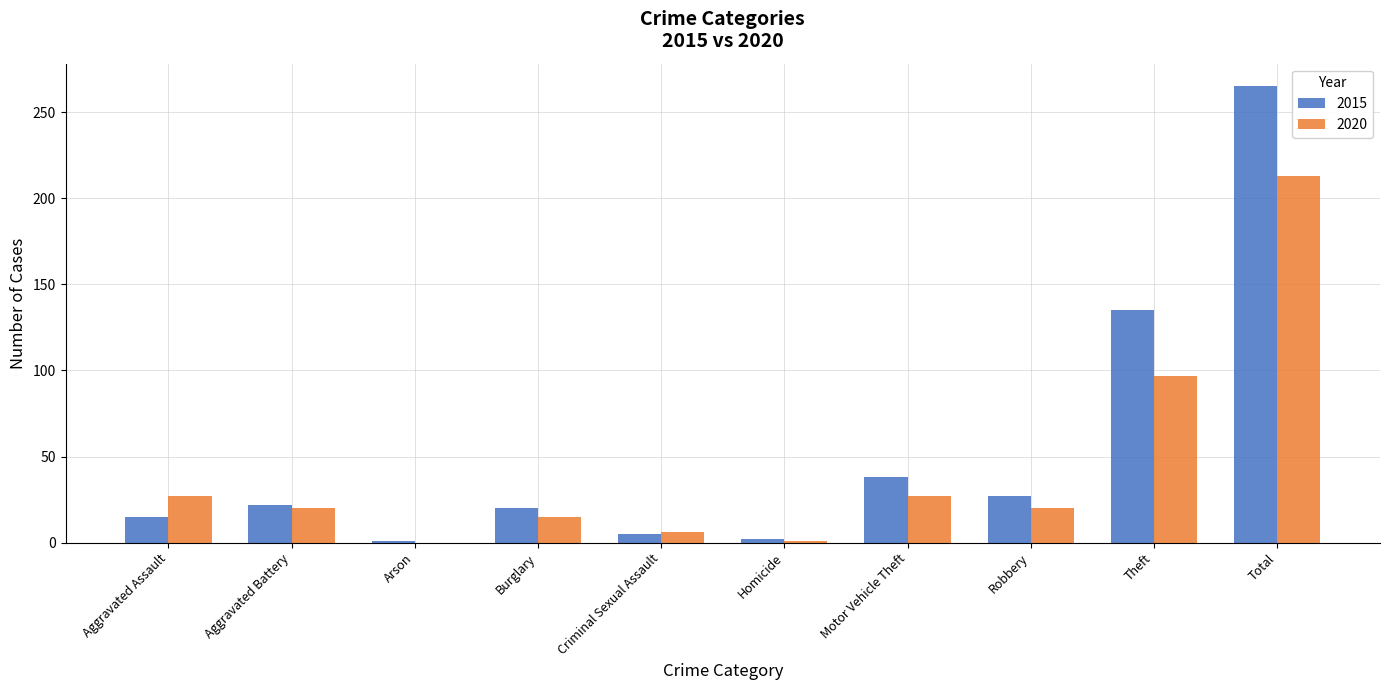

Which category has the highest value across all series?

Total